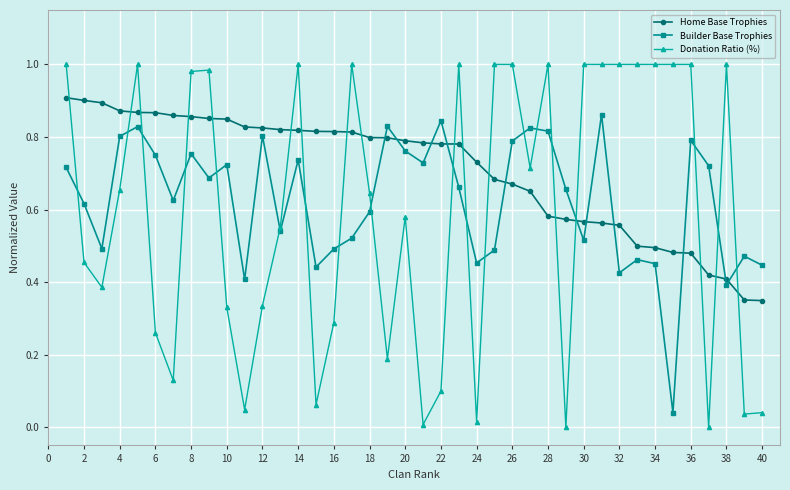

Which series has the largest total across all categories?

Home Base Trophies